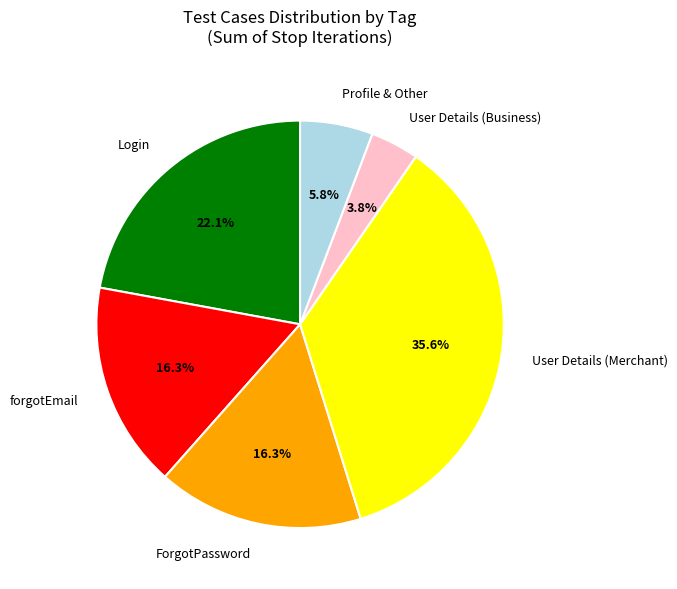

Count the number of slices in the pie.

6